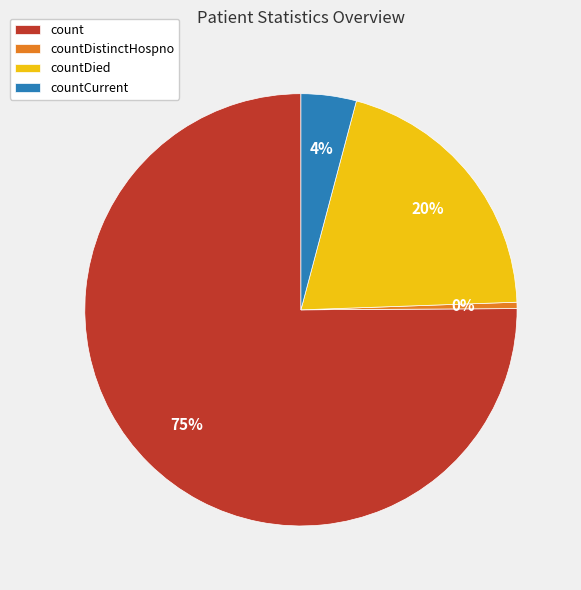

The countDied slice represents 20% of the pie. True or false?

True